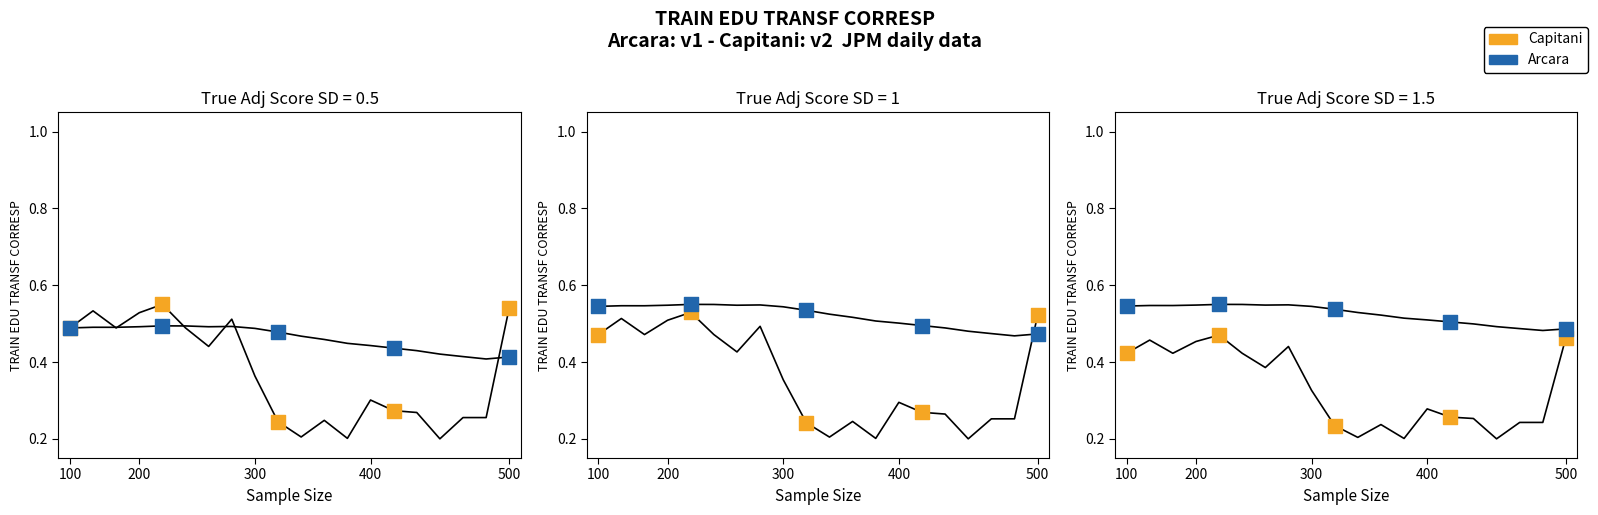

At how many categories does at least one series exceed 0?

5